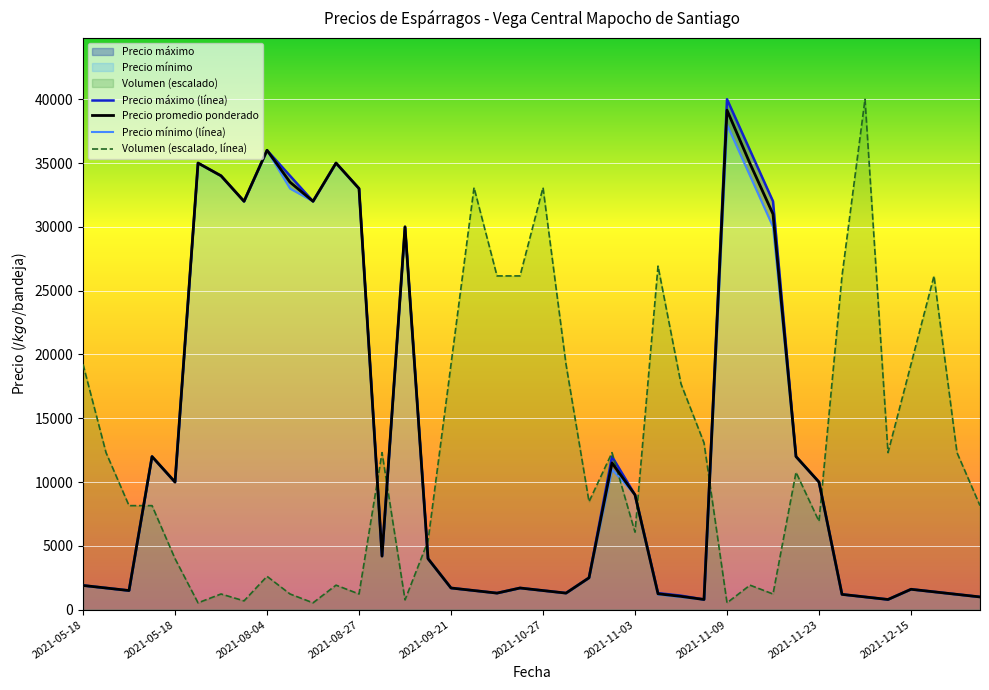

Is the value of Precio máximo (línea) at 39 greater than the value of Precio promedio ponderado at 2021-11-03?

No